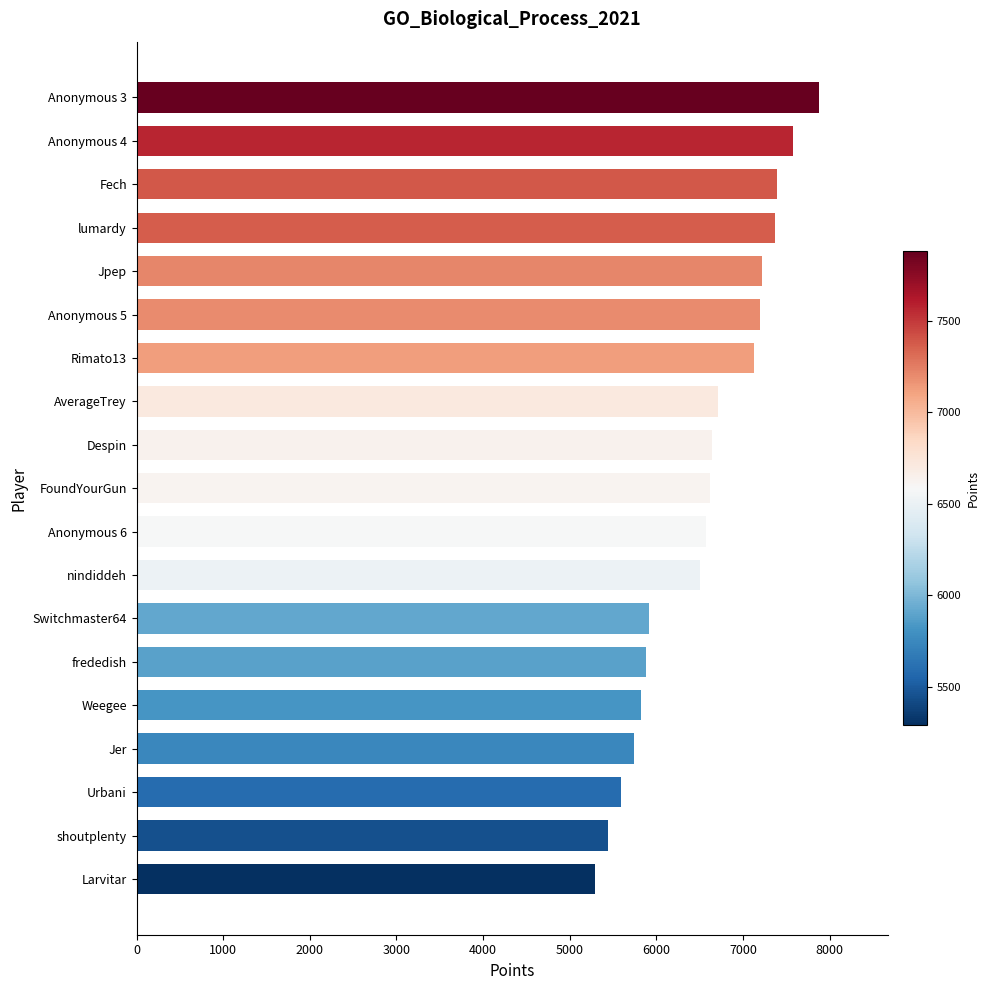

The value at Rimato13 is 7129. True or false?

True